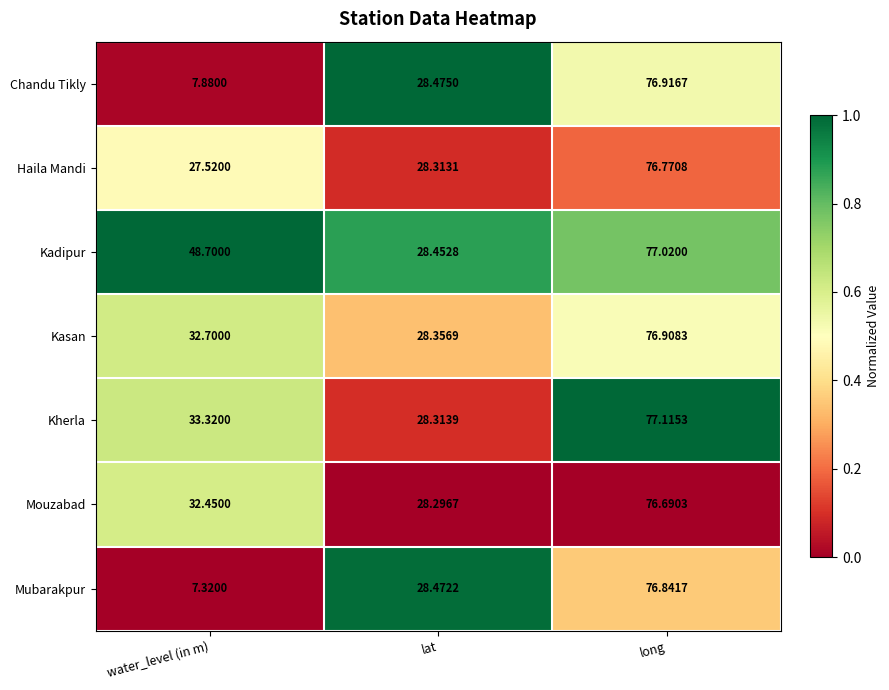

At long, list the series in order from smallest to largest.

Mouzabad, Haila Mandi, Mubarakpur, Kasan, Chandu Tikly, Kadipur, Kherla